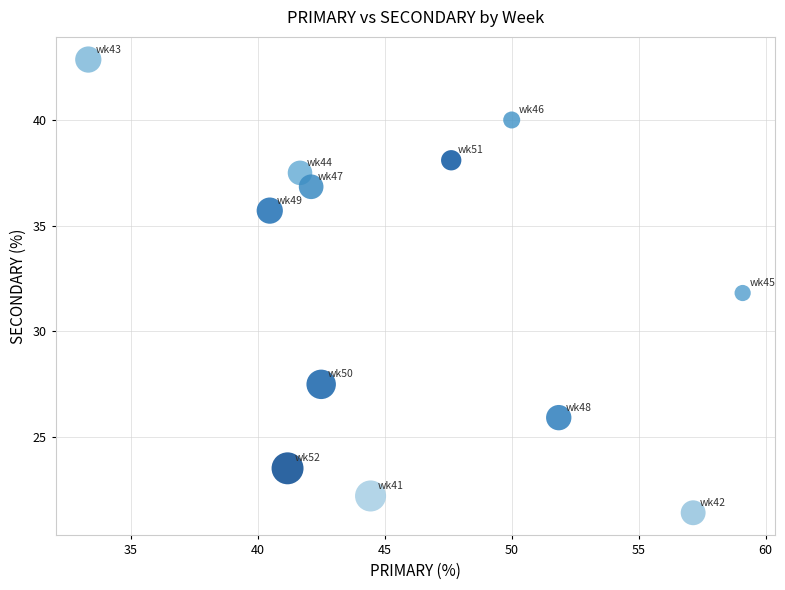

What is the range of X values (max minus min)?

25.8